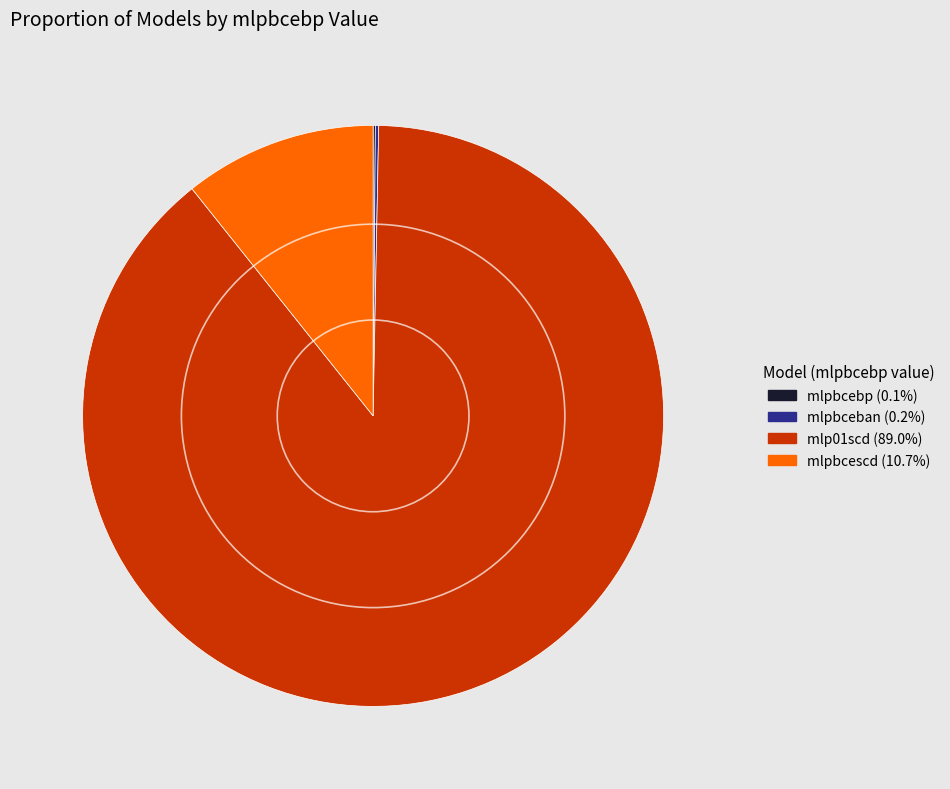

Is mlp01scd the majority of the pie?

Yes